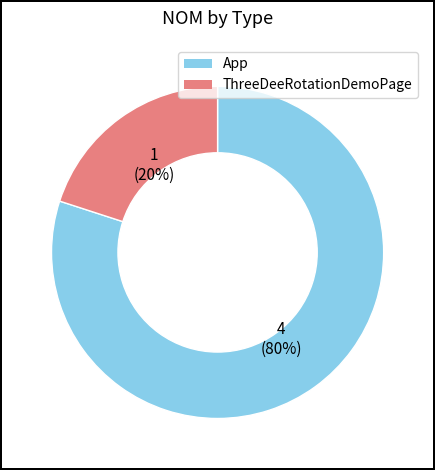

Which slice is the largest?

App